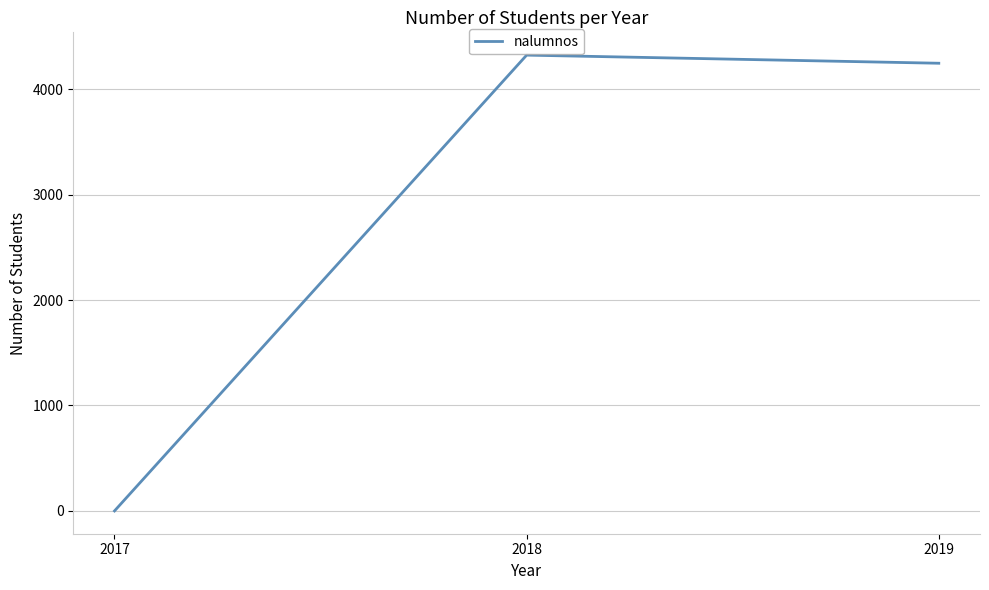

Does the chart have visible grid lines?

Yes